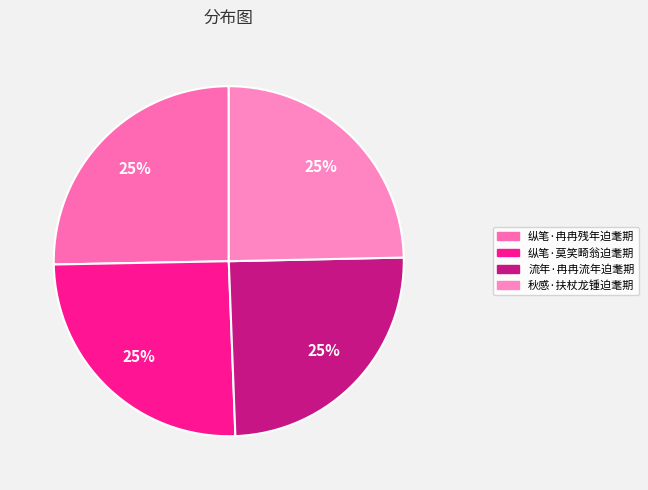

What percentage is the 流年·冉冉流年迫耄期 slice, to the nearest percent?

25%